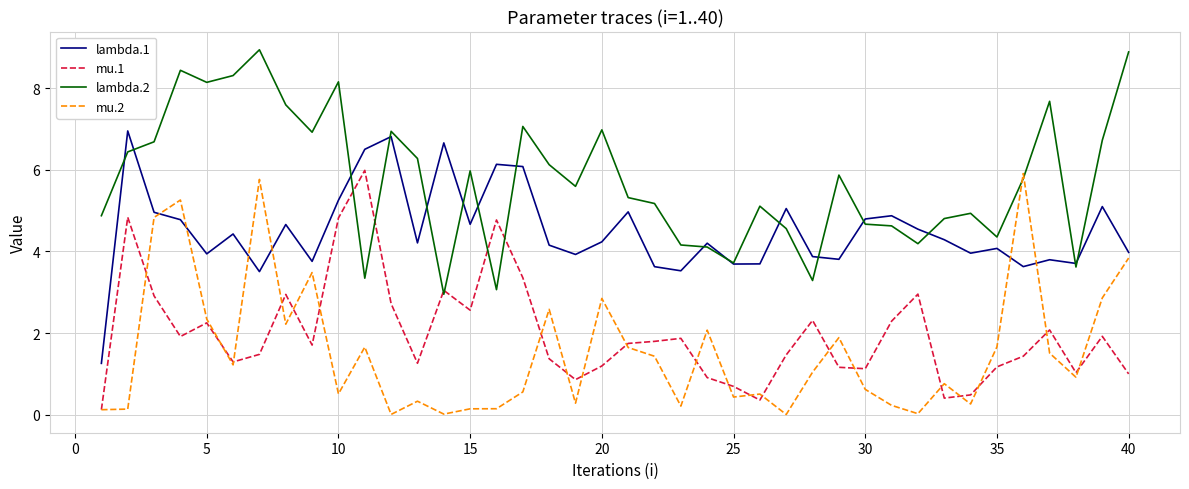

Does the chart have visible grid lines?

Yes